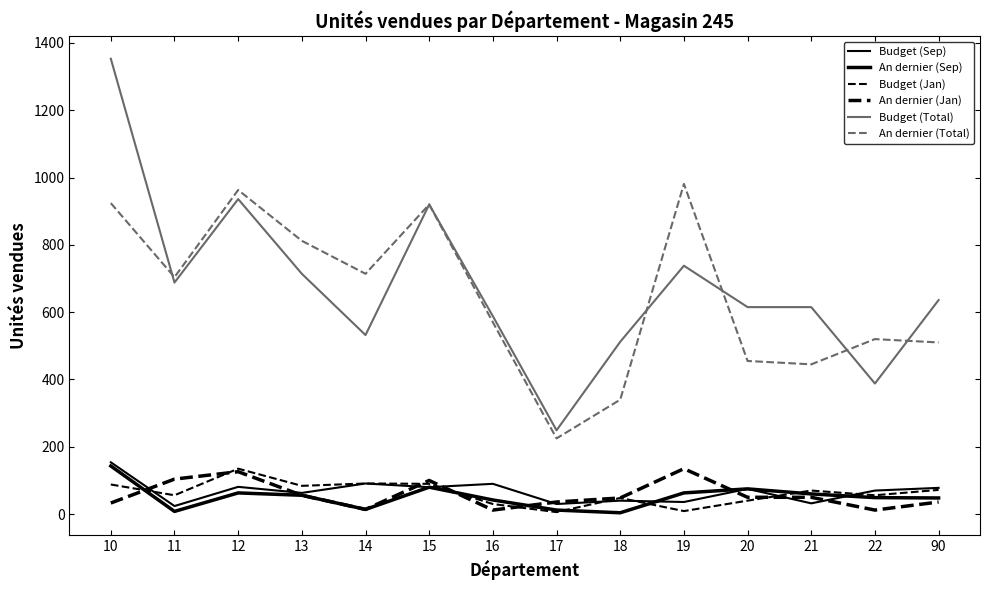

True or false: Budget (Total) and An dernier (Sep) cross at least once.

False